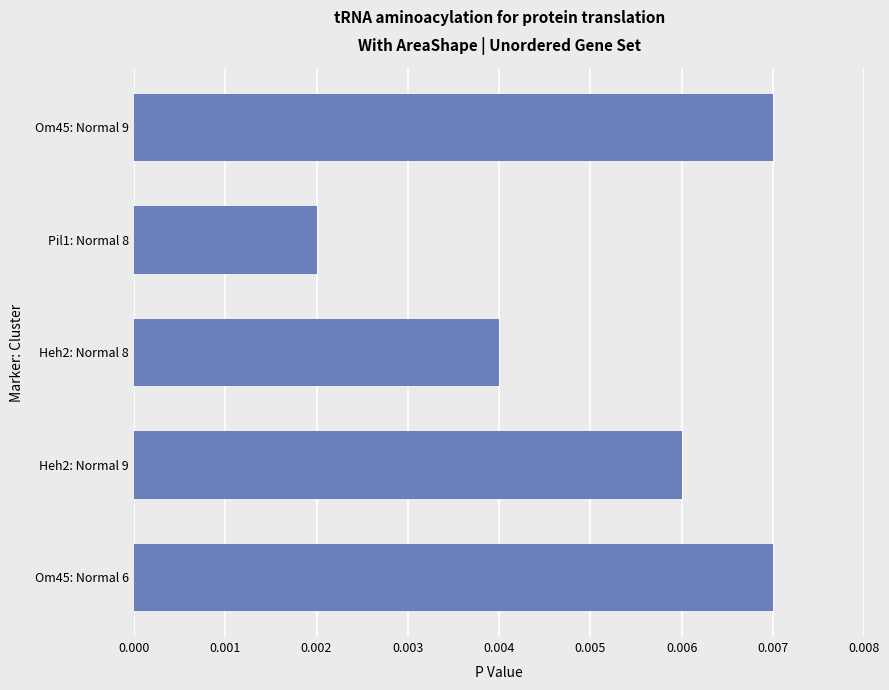

Which category has the lowest value across all series?

Pil1: Normal 8